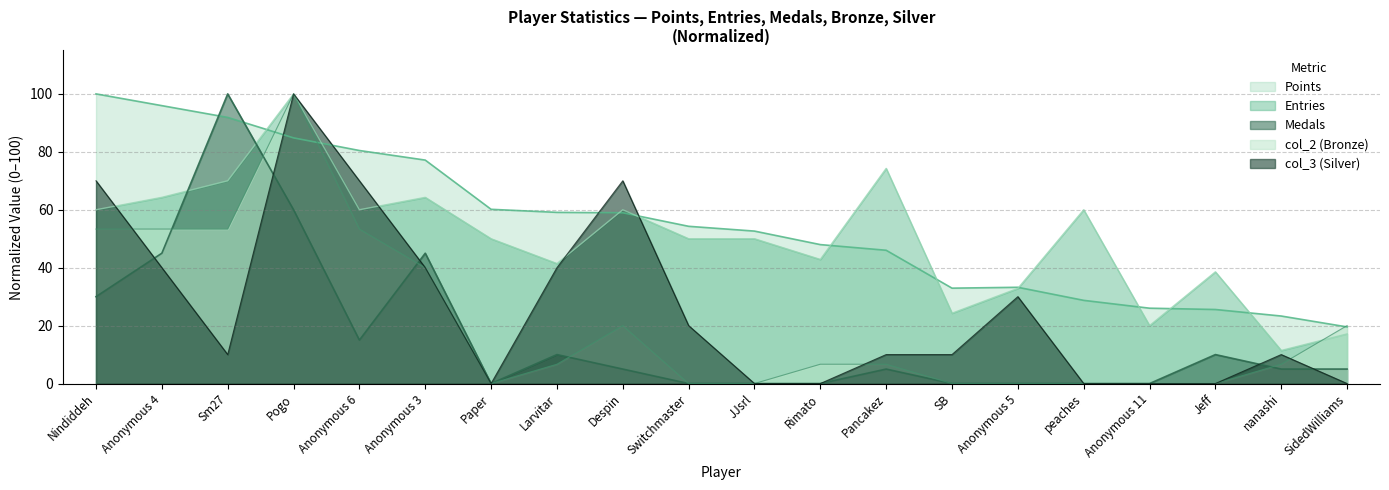

What is the difference between the Points values at Switchmaster and nanashi?

31.0